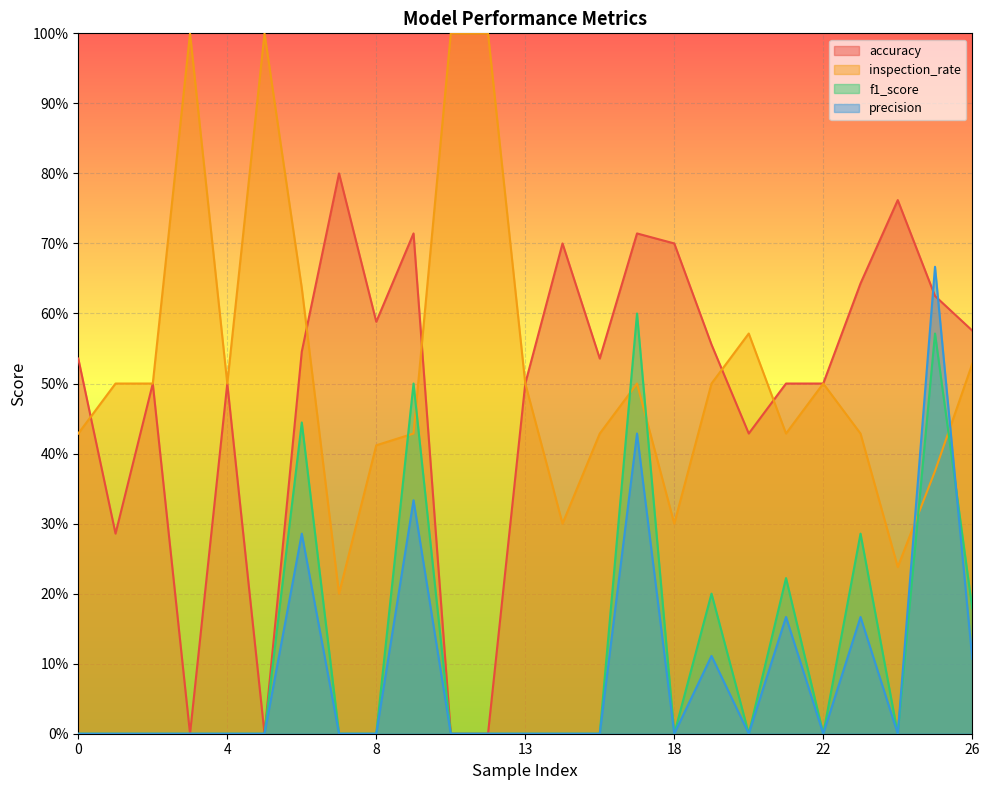

Reading right to left, extract all data points from this chart.

accuracy: 26=0.6	25=0.6	24=0.8	23=0.6	22=0.5	21=0.5	20=0.4	19=0.6	18=0.7	17=0.7	16=0.5	14=0.7	13=0.5	12=0.0	10=0.0	9=0.7	8=0.6	7=0.8	6=0.5	5=0.0	4=0.5	3=0.0	2=0.5	1=0.3	0=0.5
inspection_rate: 26=0.5	25=0.4	24=0.2	23=0.4	22=0.5	21=0.4	20=0.6	19=0.5	18=0.3	17=0.5	16=0.4	14=0.3	13=0.5	12=1.0	10=1.0	9=0.4	8=0.4	7=0.2	6=0.6	5=1.0	4=0.5	3=1.0	2=0.5	1=0.5	0=0.4
f1_score: 26=0.2	25=0.6	24=0.0	23=0.3	22=0.0	21=0.2	20=0.0	19=0.2	18=0.0	17=0.6	16=0.0	14=0.0	13=0.0	12=0.0	10=0.0	9=0.5	8=0.0	7=0.0	6=0.4	5=0.0	4=0.0	3=0.0	2=0.0	1=0.0	0=0.0
precision: 26=0.1	25=0.7	24=0.0	23=0.2	22=0.0	21=0.2	20=0.0	19=0.1	18=0.0	17=0.4	16=0.0	14=0.0	13=0.0	12=0.0	10=0.0	9=0.3	8=0.0	7=0.0	6=0.3	5=0.0	4=0.0	3=0.0	2=0.0	1=0.0	0=0.0